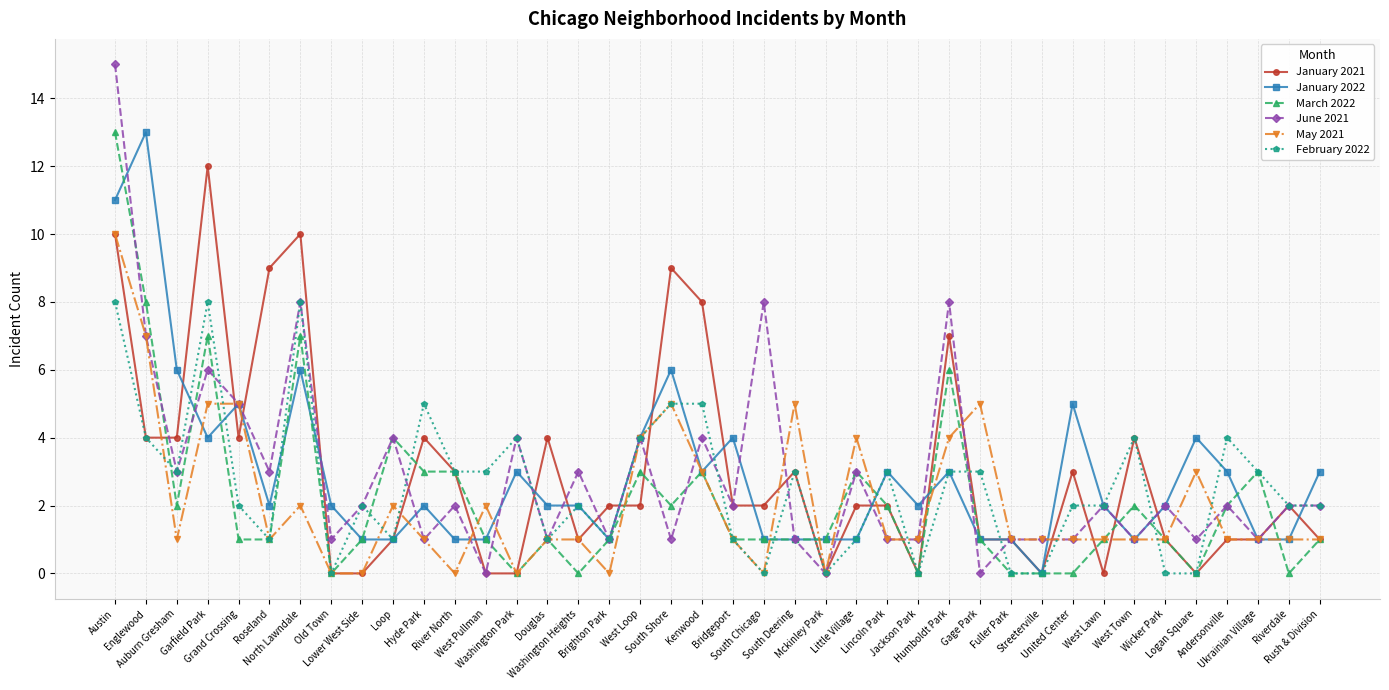

What is the sum of the January 2021 values at North Lawndale and South Chicago?

12